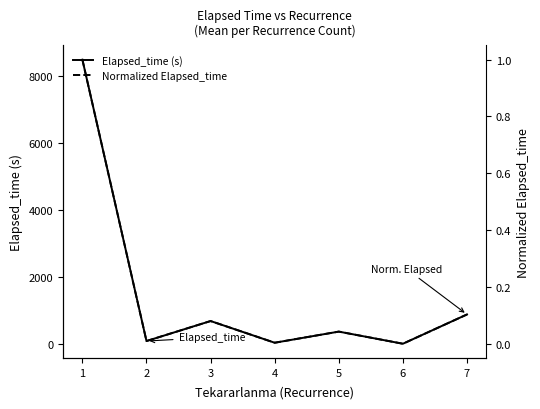

Which series has the widest spread of values?

Elapsed_time (s)